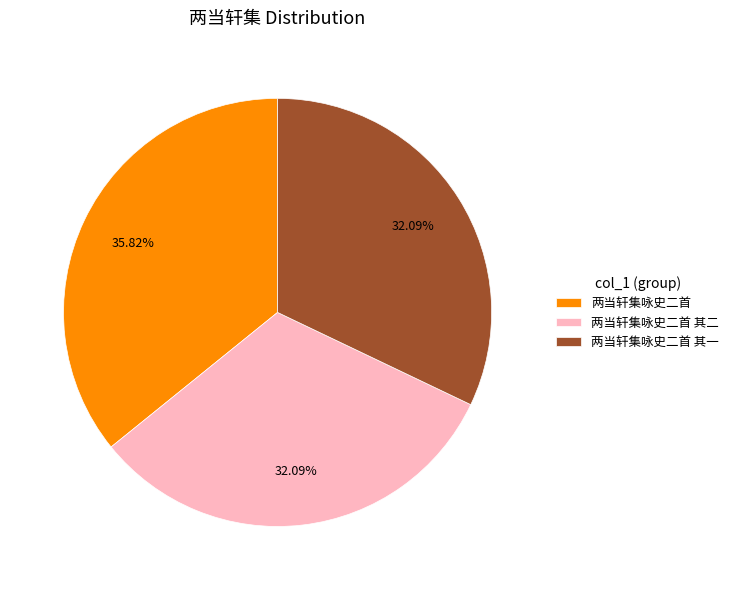

What is the largest slice in the pie chart?

两当轩集咏史二首